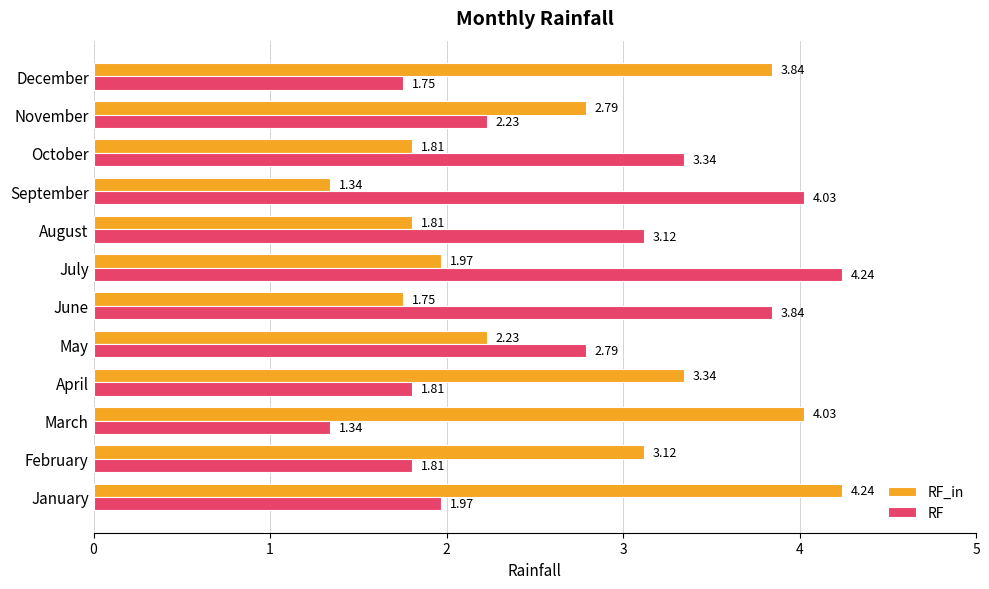

What is the difference between the maximum and minimum values in the RF series?

2.9